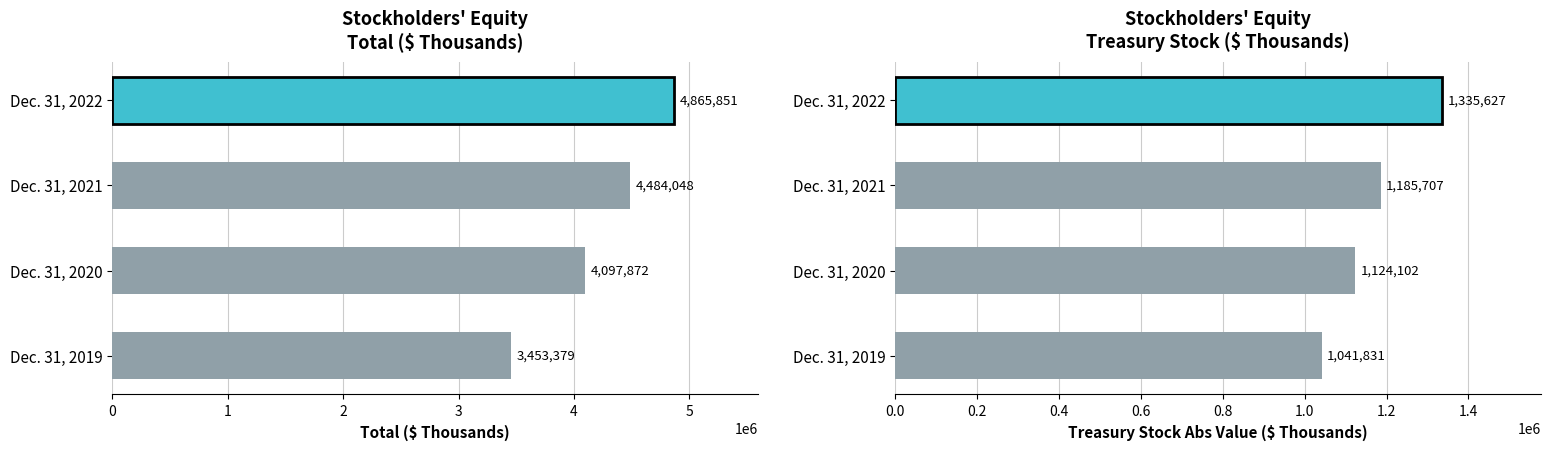

What is the lowest value of the Treasury Stock (abs) series?

1041831